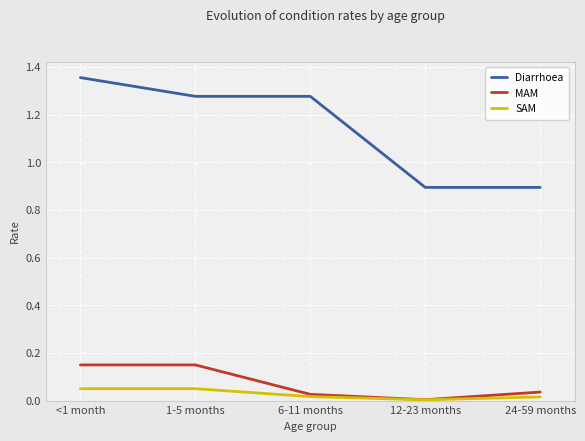

Which label corresponds to the smallest value in the chart?

12-23 months